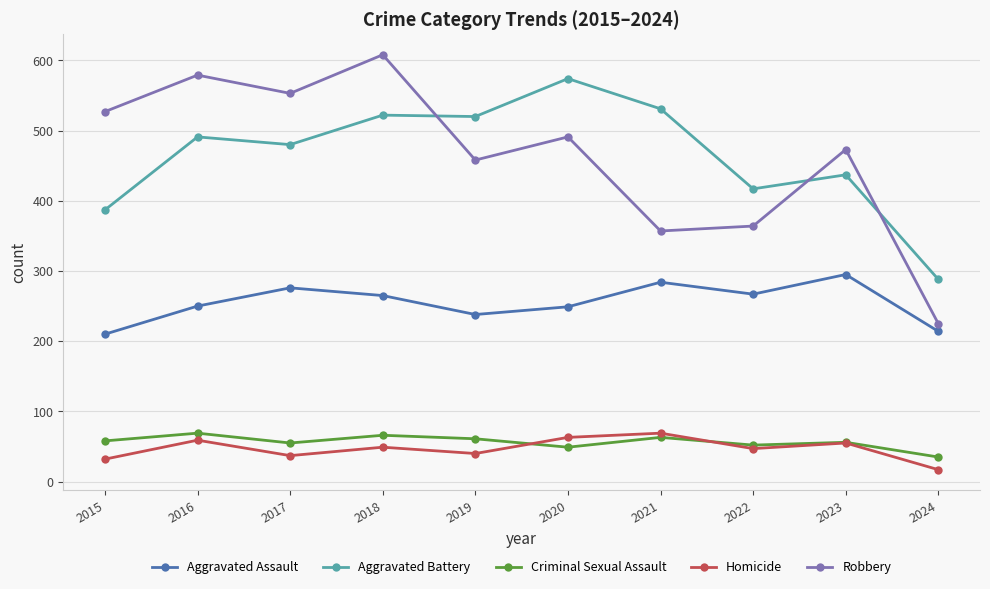

At how many categories does at least one series exceed 464?

8